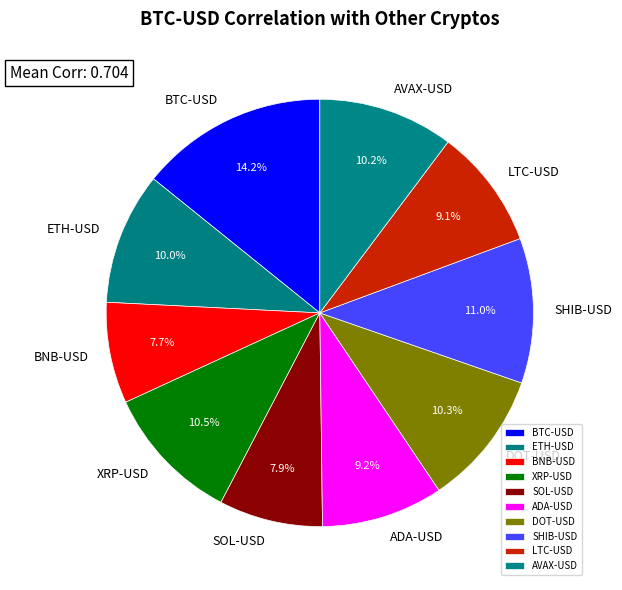

Does any single category account for the majority?

No